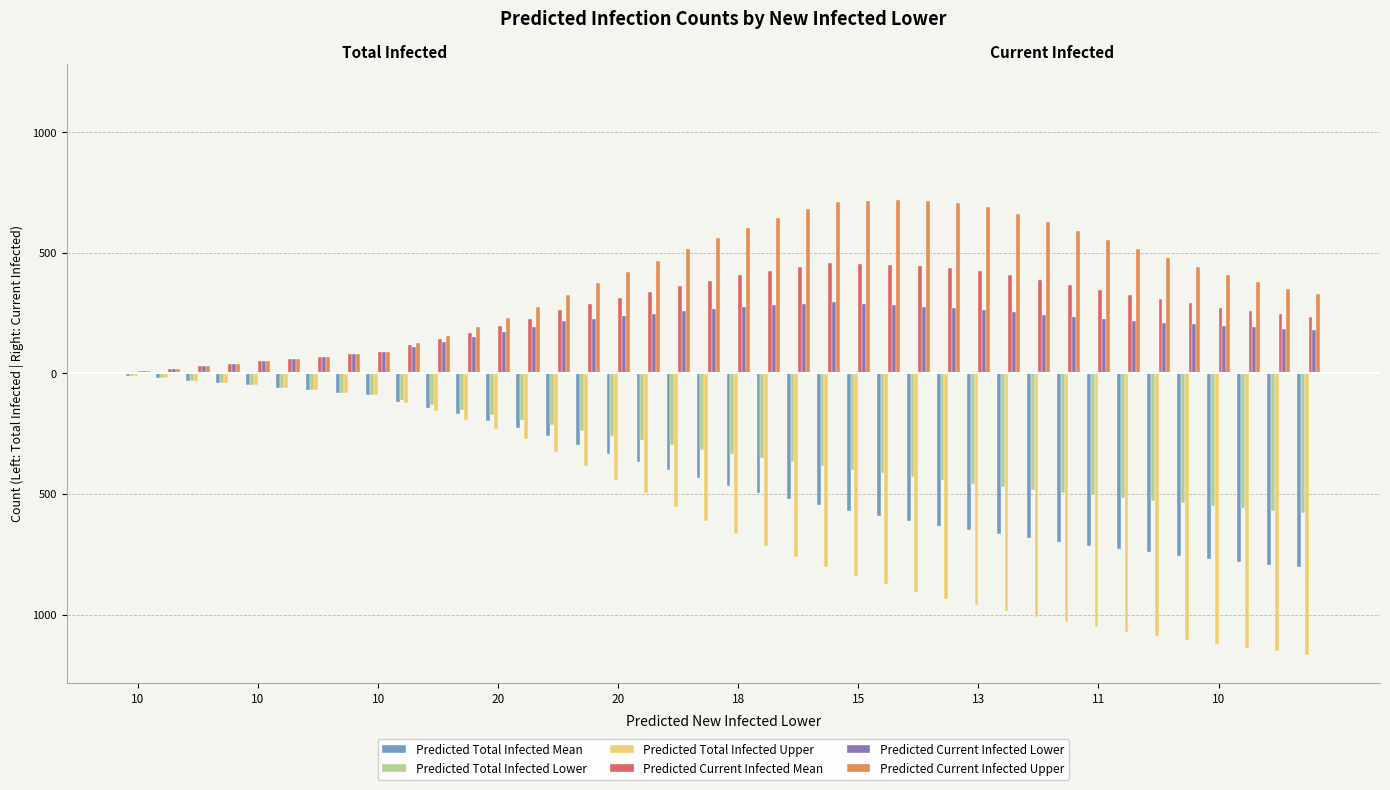

What is the highest value of the Predicted Current Infected Upper series?

718